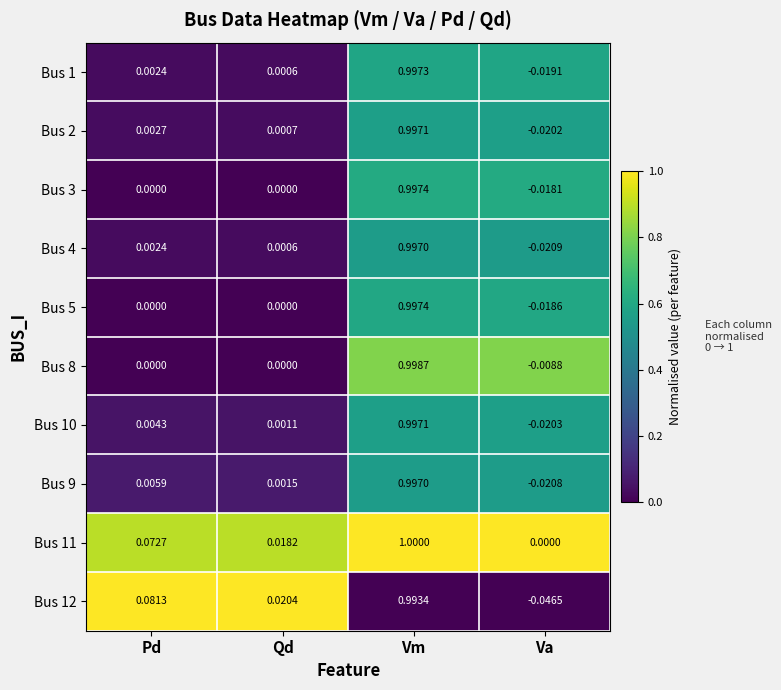

At which category is the sum across all series the highest?

Vm